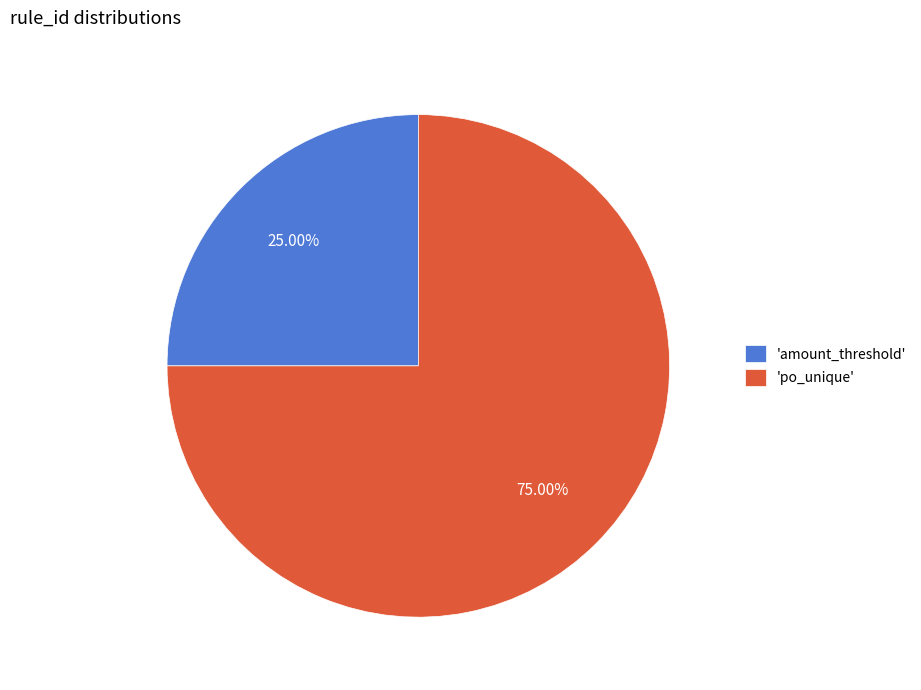

Which slice represents more than half of the pie?

'po_unique'